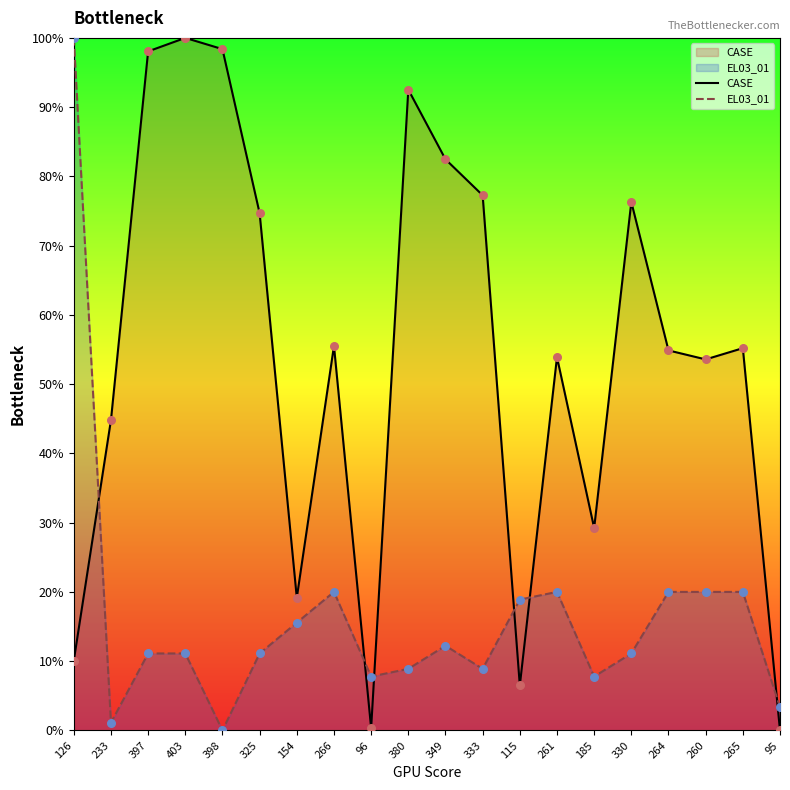

At which category is the sum across all series the highest?

403